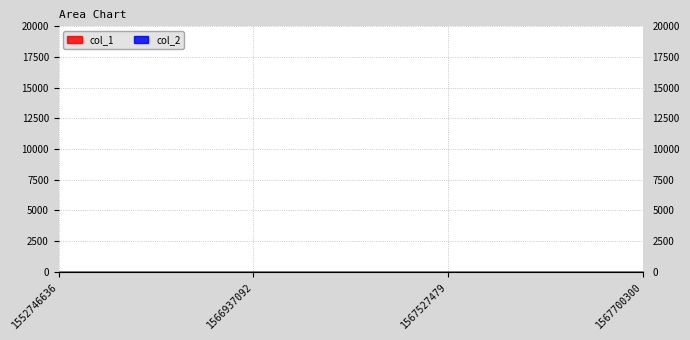

True or false: there are more than 0 points higher than both neighbors.

False